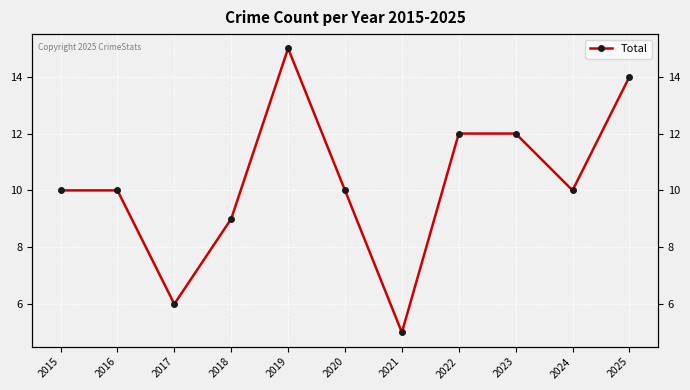

Is it true that the value at 2023 is 5?

False